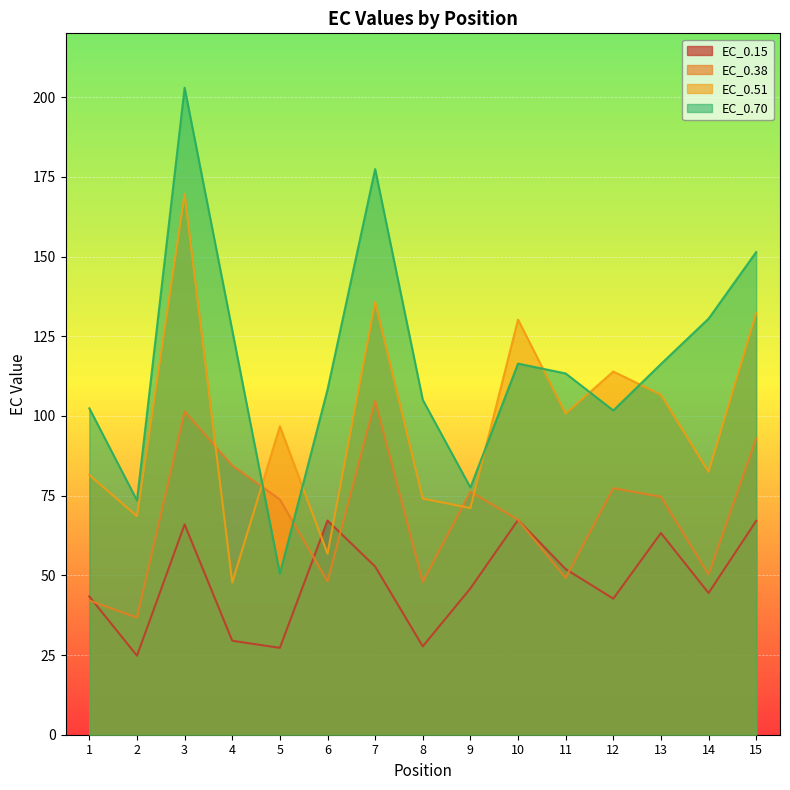

What is the difference between the highest and lowest values at 5?

69.5